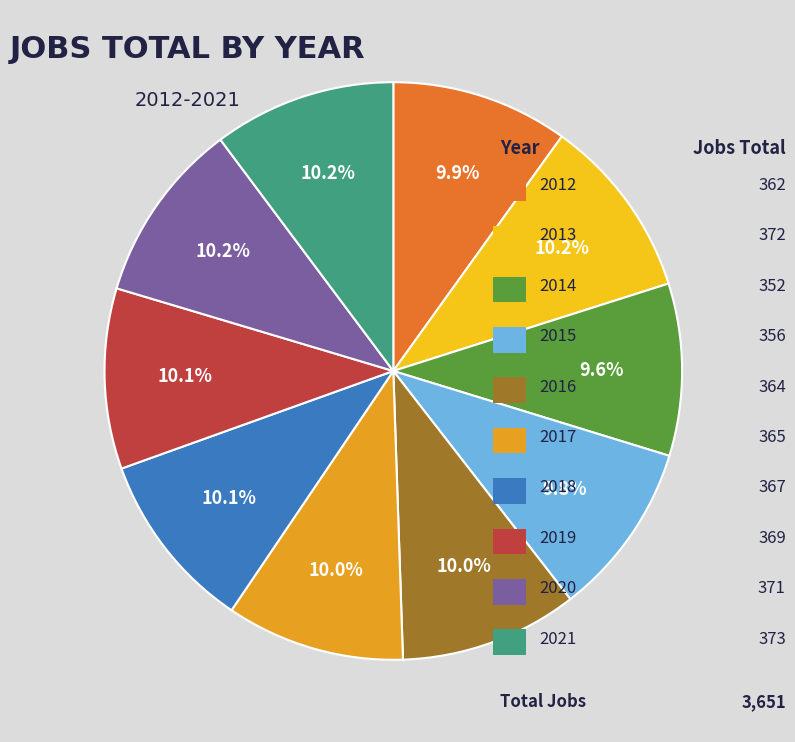

To the nearest percent, what is the difference between the largest and smallest slice percentages?

1%